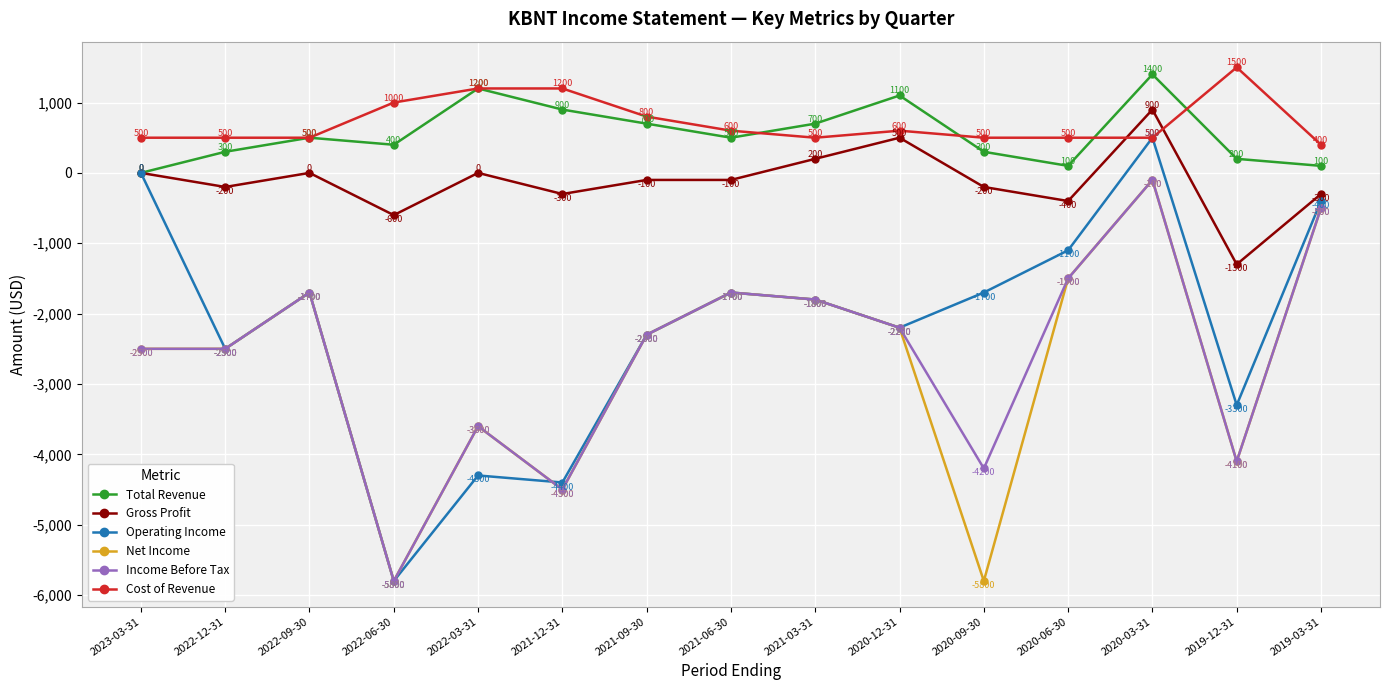

What is the difference between the highest and lowest values at 2023-03-31?

3000